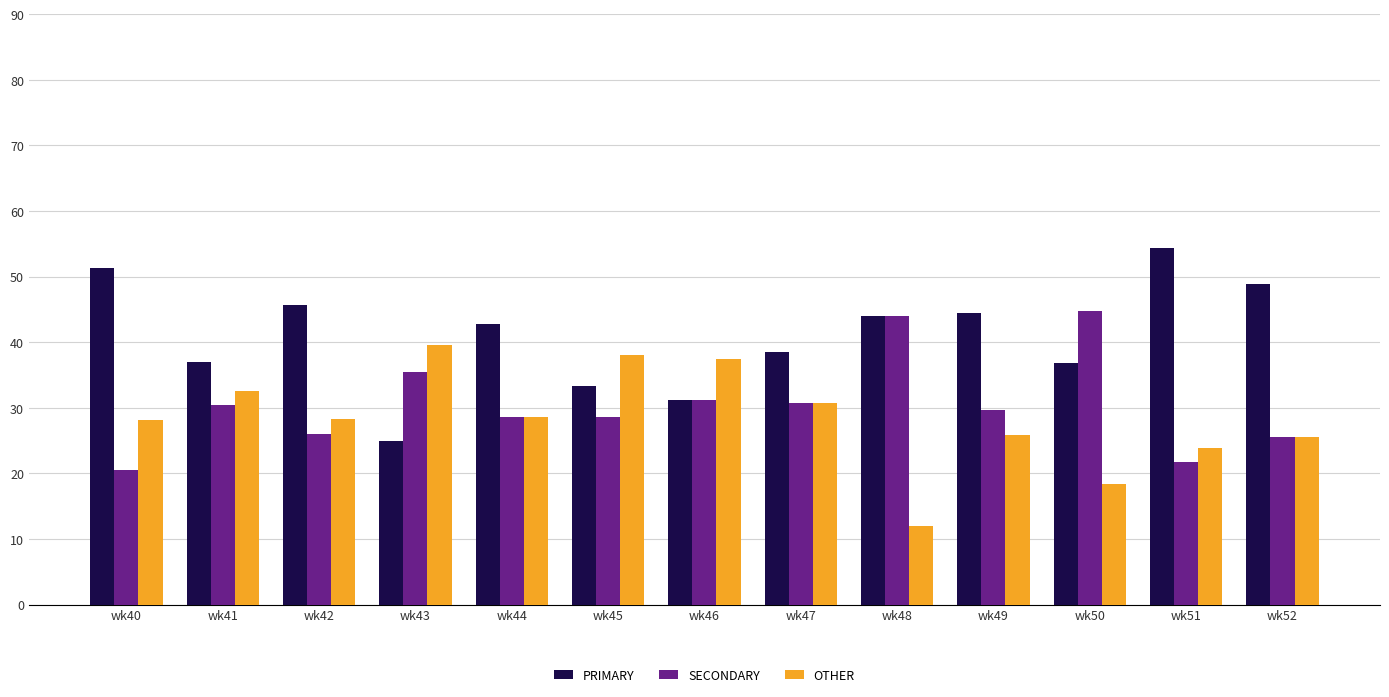

List the series in order of their peak value, highest first.

PRIMARY, SECONDARY, OTHER